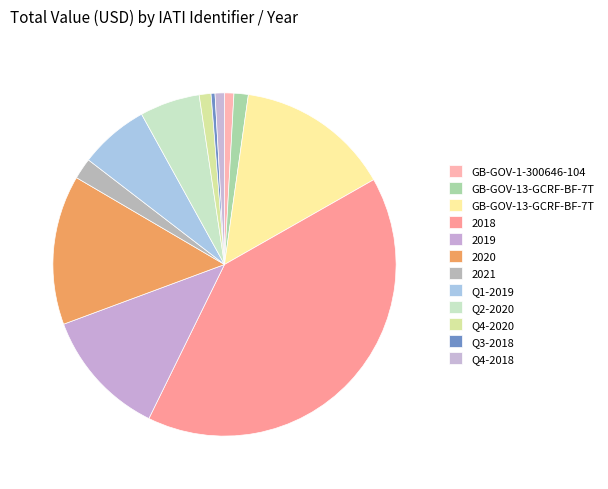

To the nearest percent, what is the average slice percentage?

8%